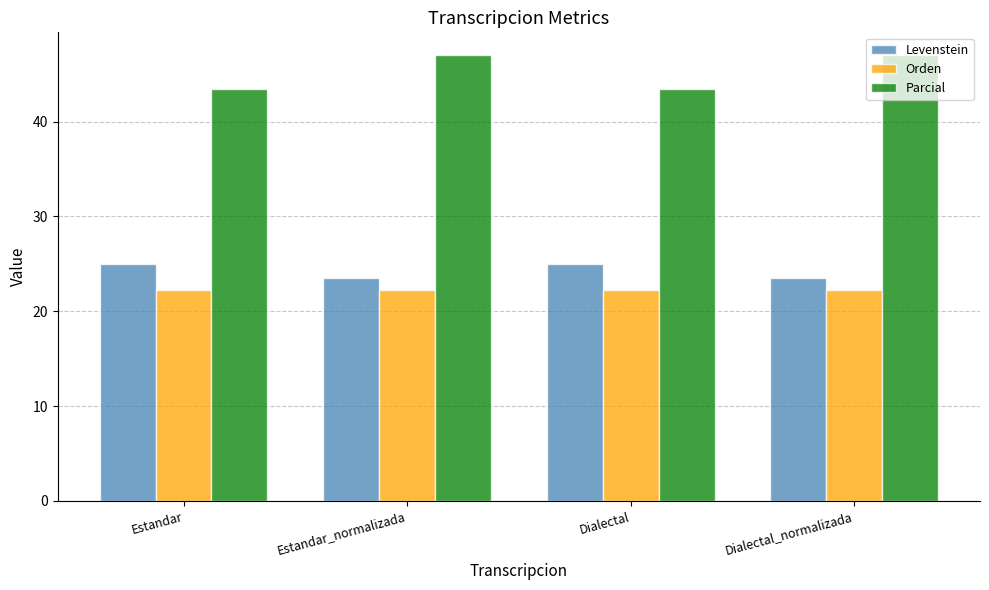

What is the label of the 1st bar from the left?

Estandar